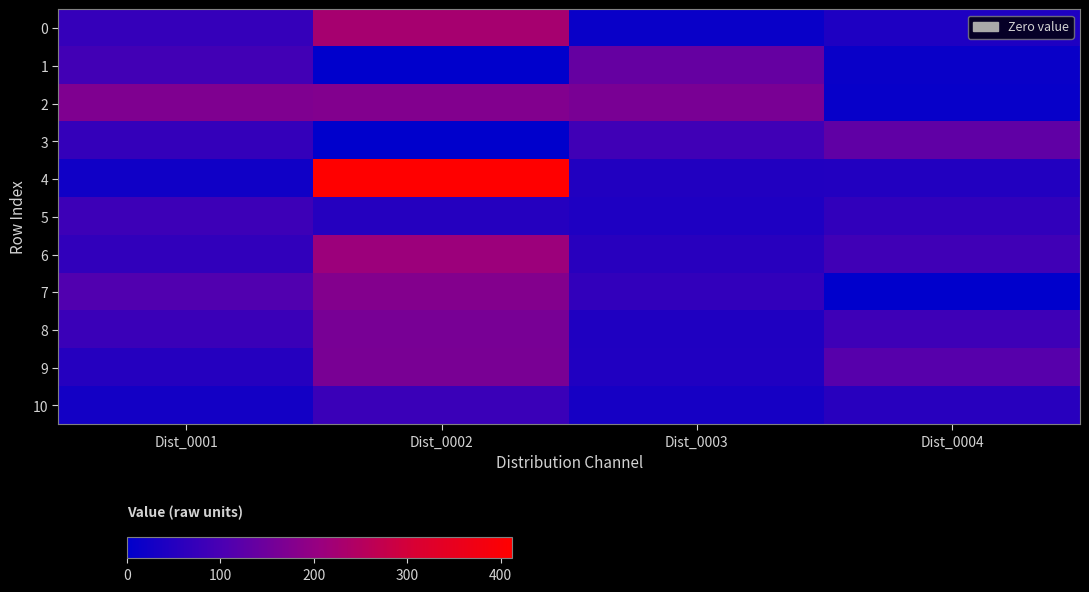

Reading right to left, list all the values displayed in this chart.

0: Dist_0004=41	Dist_0003=14	Dist_0002=228	Dist_0001=73
1: Dist_0004=13	Dist_0003=137	Dist_0002=0	Dist_0001=90
2: Dist_0004=11	Dist_0003=164	Dist_0002=177	Dist_0001=171
3: Dist_0004=130	Dist_0003=88	Dist_0002=0	Dist_0001=72
4: Dist_0004=48	Dist_0003=46	Dist_0002=412	Dist_0001=23
5: Dist_0004=67	Dist_0003=41	Dist_0002=50	Dist_0001=83
6: Dist_0004=87	Dist_0003=55	Dist_0002=211	Dist_0001=67
7: Dist_0004=0	Dist_0003=69	Dist_0002=178	Dist_0001=110
8: Dist_0004=85	Dist_0003=42	Dist_0002=162	Dist_0001=80
9: Dist_0004=118	Dist_0003=44	Dist_0002=163	Dist_0001=50
10: Dist_0004=55	Dist_0003=31	Dist_0002=79	Dist_0001=27